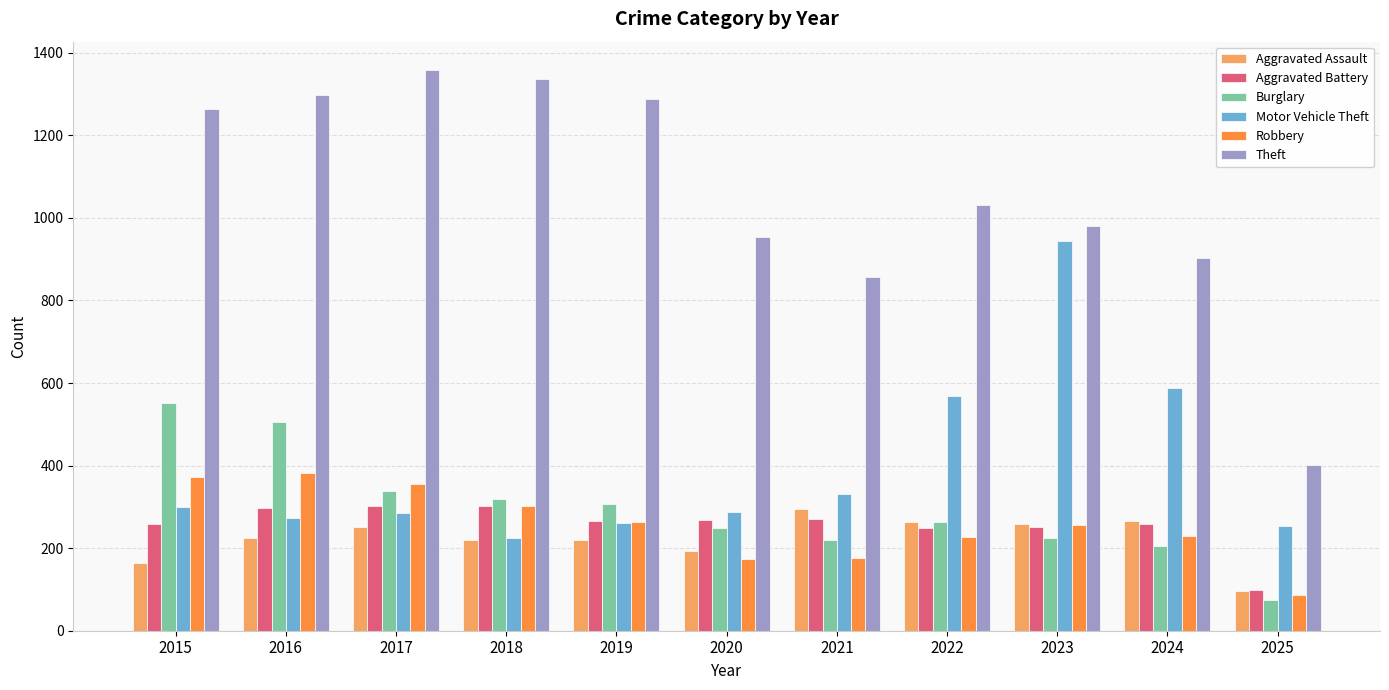

What is the total value across all series at 2015?

2909